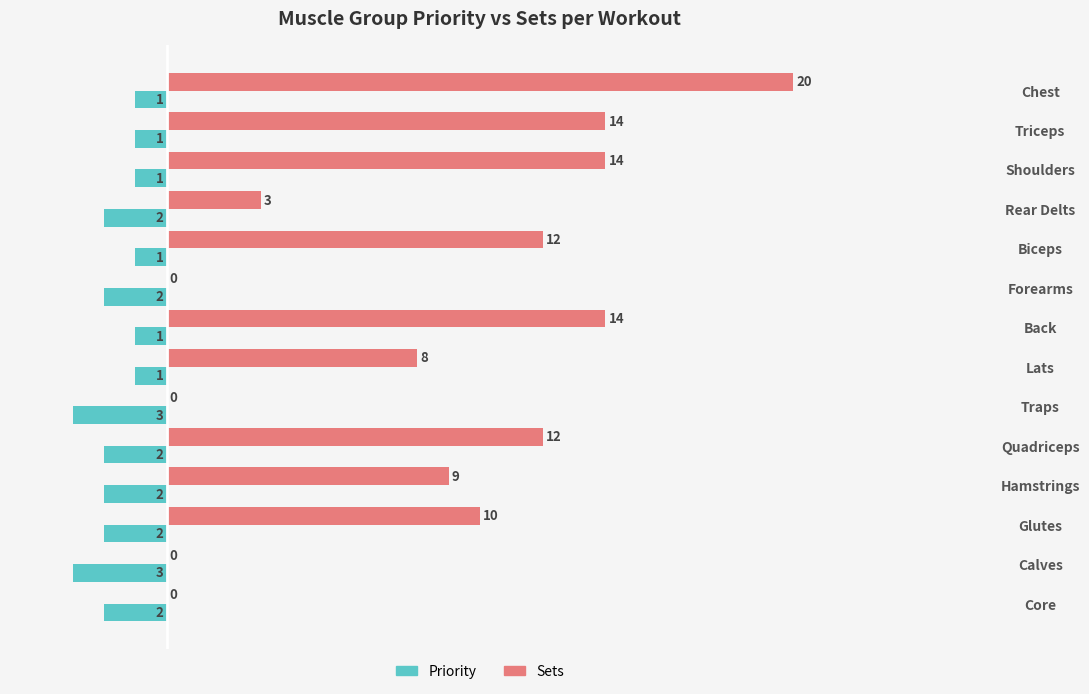

At which category is the sum across all series the highest?

Chest